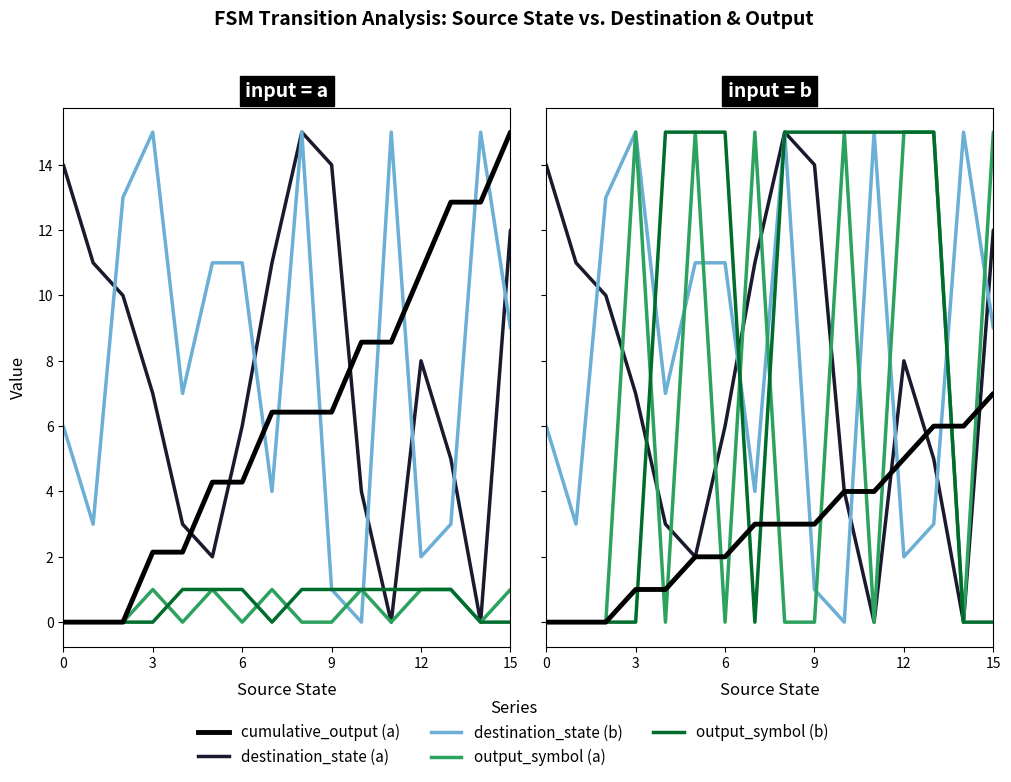

What is the sum of all destination_state (a) values?

122